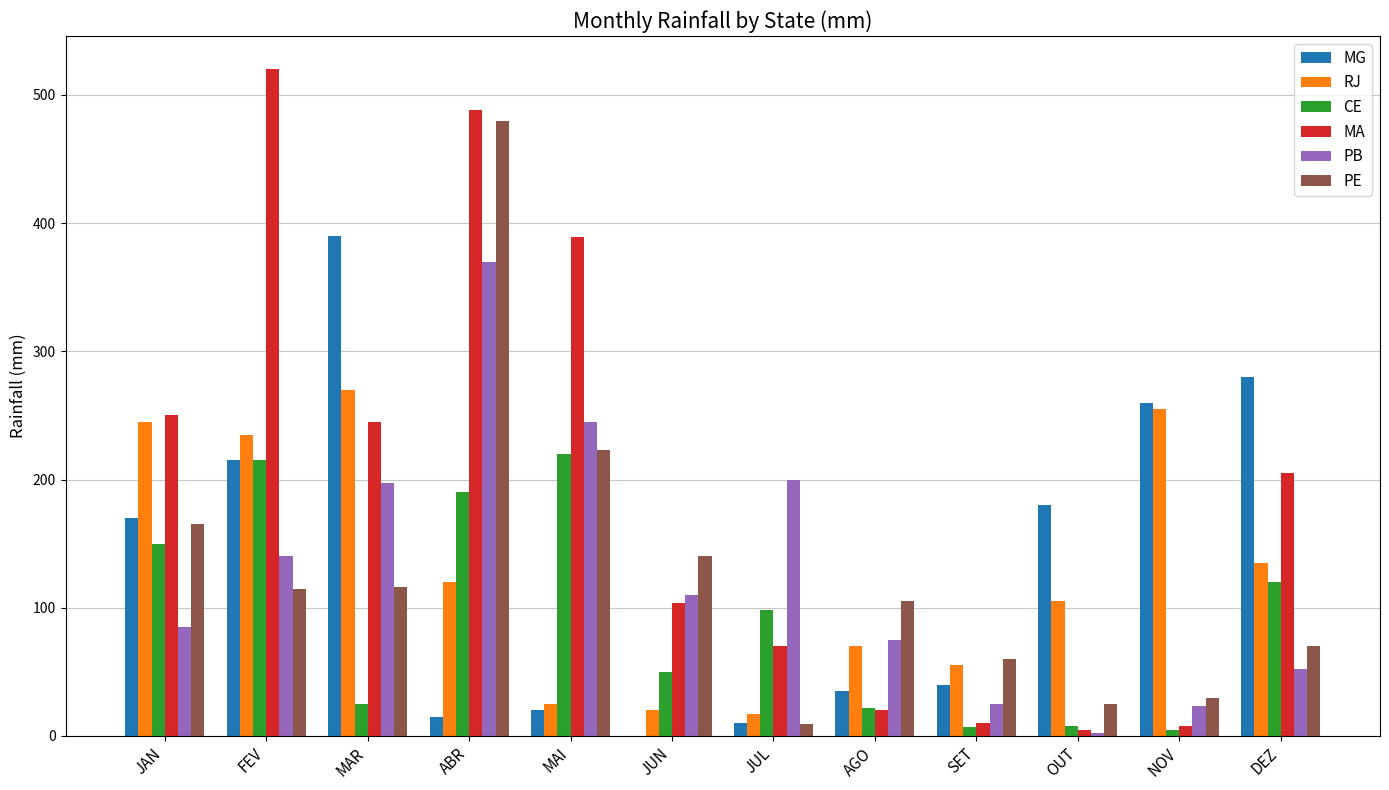

At which label does RJ reach its peak?

MAR